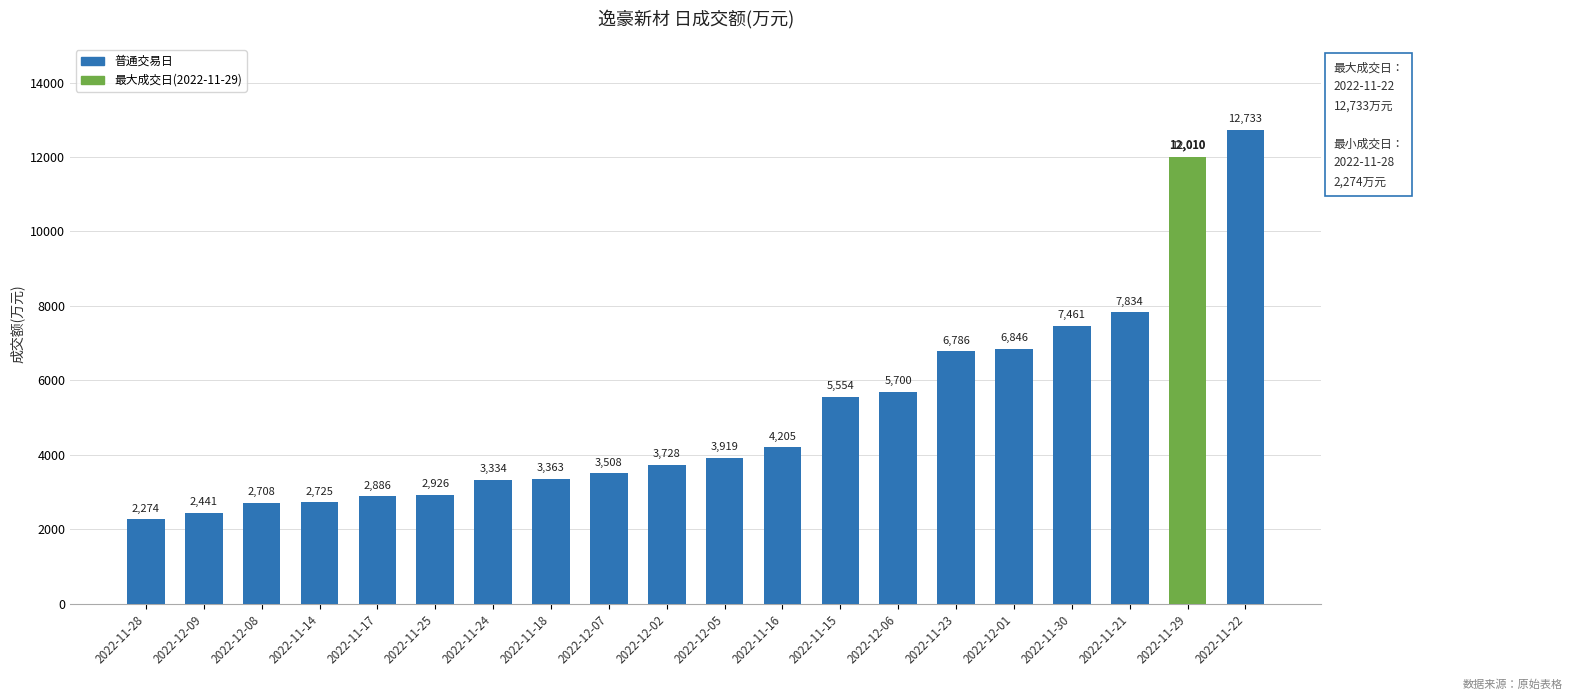

Rank the categories by value from highest to lowest.

2022-11-22, 2022-11-29, 2022-11-21, 2022-11-30, 2022-12-01, 2022-11-23, 2022-12-06, 2022-11-15, 2022-11-16, 2022-12-05, 2022-12-02, 2022-12-07, 2022-11-18, 2022-11-24, 2022-11-25, 2022-11-17, 2022-11-14, 2022-12-08, 2022-12-09, 2022-11-28